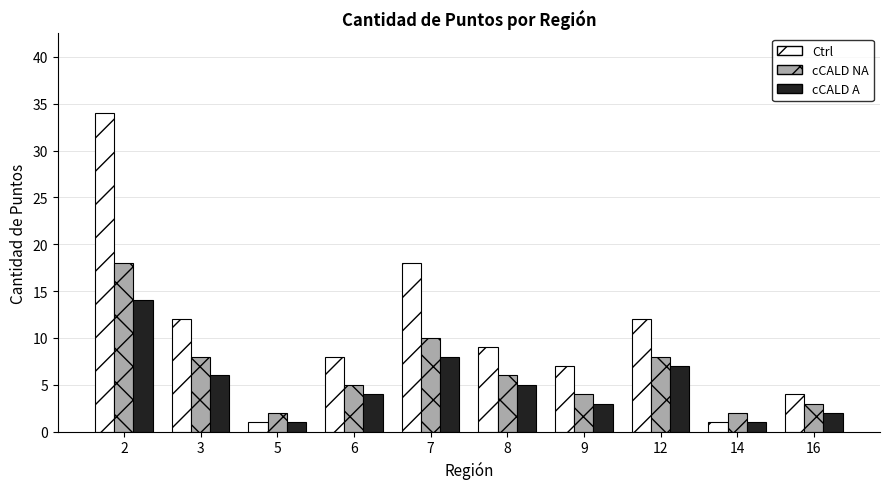

Count the number of data series in this chart.

3